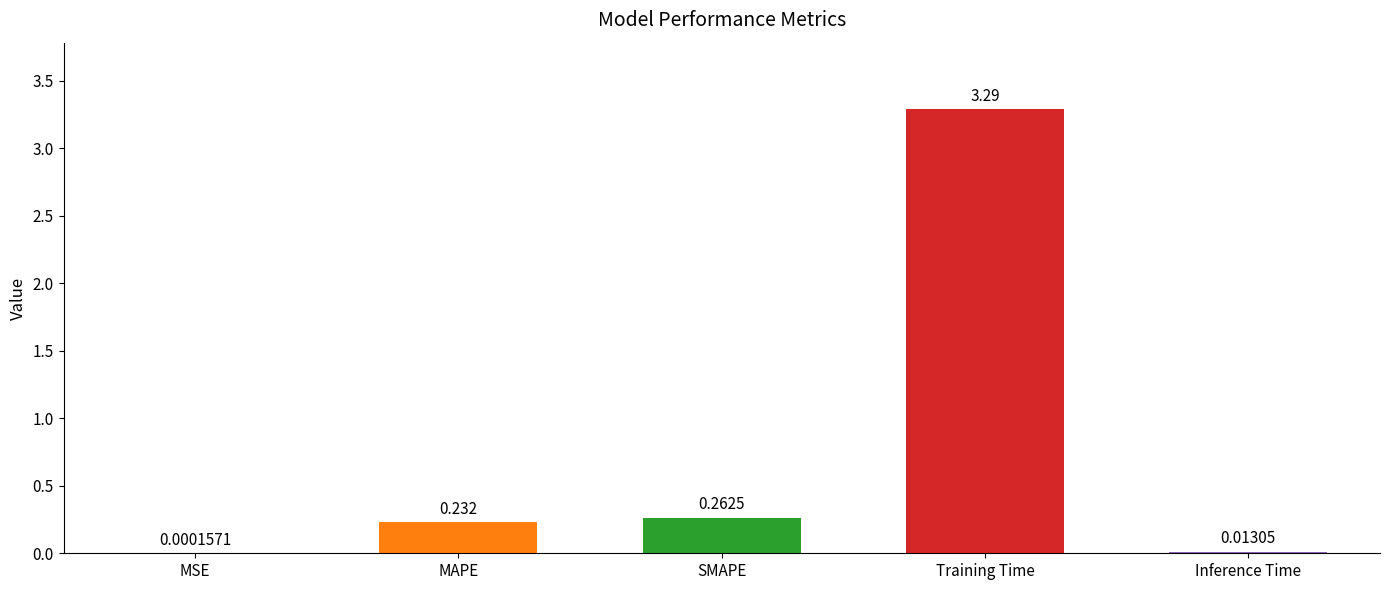

Between MSE and SMAPE, which is larger?

SMAPE